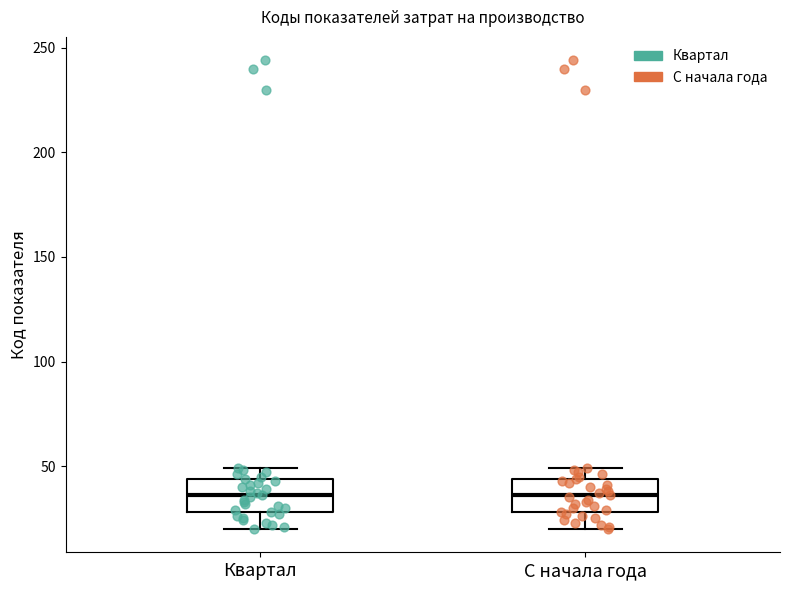

Reading left to right, transcribe this box plot: for each box, give where its median line is, the range the box spans, and where its two whiskers end, as read against the y-axis. The values are not printed on the chart, so give them approximately, as read against the axis.

Квартал: median 35, box 30 to 45, whiskers 20 to 50
С начала года: median 35, box 30 to 45, whiskers 20 to 50